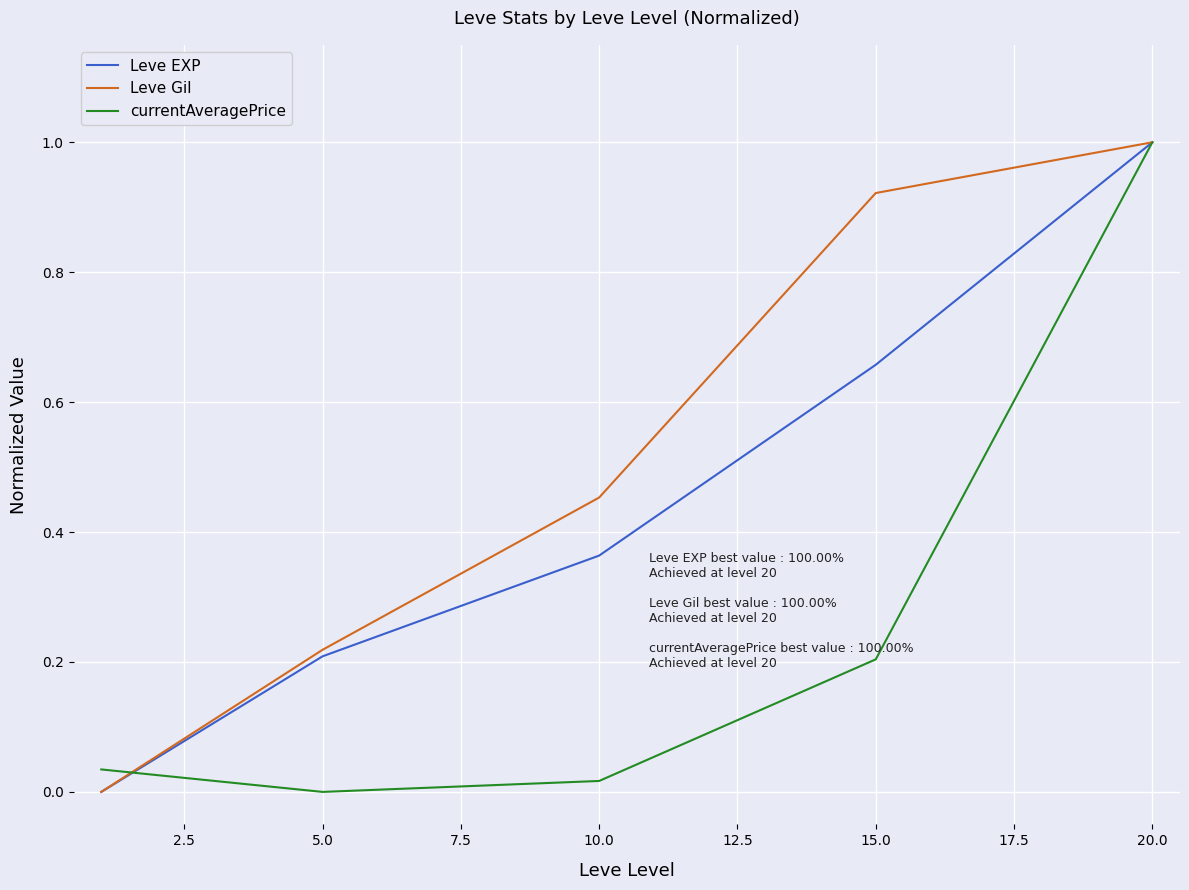

Which series has the largest total across all categories?

Leve Gil